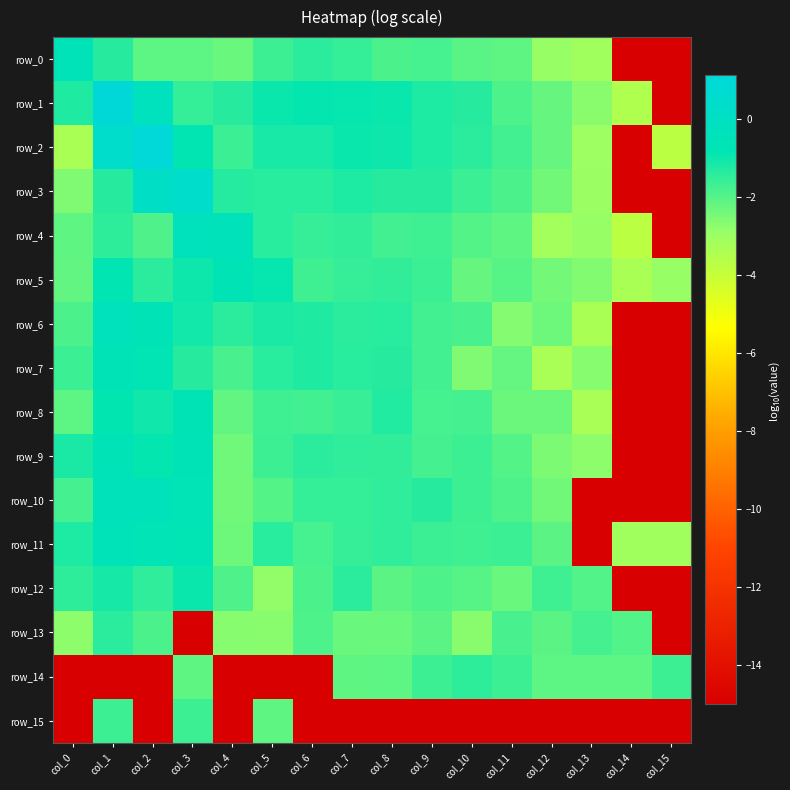

Reading left to right, transcribe all the data shown in this chart.

row_0: col_0=-0.5	col_1=-1.3	col_2=-2.1	col_3=-2.1	col_4=-2.3	col_5=-1.7	col_6=-1.4	col_7=-1.5	col_8=-1.8	col_9=-1.8	col_10=-2.0	col_11=-2.1	col_12=-2.9	col_13=-3.1	col_14=-15.0	col_15=-15.0
row_1: col_0=-1.2	col_1=1.1	col_2=-0.2	col_3=-1.5	col_4=-1.3	col_5=-1.0	col_6=-0.9	col_7=-0.9	col_8=-1.0	col_9=-1.2	col_10=-1.4	col_11=-1.9	col_12=-2.2	col_13=-2.7	col_14=-3.5	col_15=-15.0
row_2: col_0=-3.3	col_1=0.4	col_2=1.1	col_3=-0.8	col_4=-1.6	col_5=-1.1	col_6=-1.2	col_7=-1.0	col_8=-1.0	col_9=-1.2	col_10=-1.4	col_11=-1.7	col_12=-2.2	col_13=-3.0	col_14=-15.0	col_15=-3.7
row_3: col_0=-2.6	col_1=-1.4	col_2=0.2	col_3=0.4	col_4=-1.3	col_5=-1.4	col_6=-1.4	col_7=-1.2	col_8=-1.3	col_9=-1.3	col_10=-1.6	col_11=-1.8	col_12=-2.4	col_13=-3.0	col_14=-15.0	col_15=-15.0
row_4: col_0=-2.1	col_1=-1.4	col_2=-1.9	col_3=-0.3	col_4=-0.4	col_5=-1.4	col_6=-1.6	col_7=-1.5	col_8=-1.7	col_9=-1.7	col_10=-2.0	col_11=-2.1	col_12=-3.2	col_13=-2.9	col_14=-3.8	col_15=-15.0
row_5: col_0=-2.1	col_1=-0.8	col_2=-1.4	col_3=-1.0	col_4=-0.6	col_5=-0.9	col_6=-1.7	col_7=-1.6	col_8=-1.5	col_9=-1.6	col_10=-2.2	col_11=-2.0	col_12=-2.4	col_13=-2.6	col_14=-3.3	col_15=-2.9
row_6: col_0=-1.8	col_1=-0.3	col_2=-0.6	col_3=-1.1	col_4=-1.4	col_5=-1.2	col_6=-1.2	col_7=-1.4	col_8=-1.4	col_9=-1.7	col_10=-1.8	col_11=-2.6	col_12=-2.3	col_13=-3.3	col_14=-15.0	col_15=-15.0
row_7: col_0=-1.6	col_1=-0.6	col_2=-0.8	col_3=-1.4	col_4=-1.8	col_5=-1.4	col_6=-1.3	col_7=-1.4	col_8=-1.4	col_9=-1.7	col_10=-2.6	col_11=-2.2	col_12=-3.3	col_13=-2.7	col_14=-15.0	col_15=-15.0
row_8: col_0=-2.1	col_1=-0.8	col_2=-1.0	col_3=-0.7	col_4=-2.2	col_5=-1.7	col_6=-1.7	col_7=-1.6	col_8=-1.3	col_9=-1.8	col_10=-1.7	col_11=-2.3	col_12=-2.3	col_13=-3.3	col_14=-15.0	col_15=-15.0
row_9: col_0=-1.2	col_1=-0.6	col_2=-0.9	col_3=-0.6	col_4=-2.4	col_5=-1.7	col_6=-1.4	col_7=-1.5	col_8=-1.5	col_9=-1.8	col_10=-1.7	col_11=-2.0	col_12=-2.5	col_13=-2.8	col_14=-15.0	col_15=-15.0
row_10: col_0=-1.8	col_1=-0.4	col_2=-0.4	col_3=-0.6	col_4=-2.4	col_5=-2.0	col_6=-1.5	col_7=-1.5	col_8=-1.5	col_9=-1.4	col_10=-1.6	col_11=-1.9	col_12=-2.4	col_13=-15.0	col_14=-15.0	col_15=-15.0
row_11: col_0=-1.2	col_1=-0.5	col_2=-0.6	col_3=-0.8	col_4=-2.3	col_5=-1.4	col_6=-1.8	col_7=-1.6	col_8=-1.5	col_9=-1.6	col_10=-1.7	col_11=-1.6	col_12=-2.1	col_13=-15.0	col_14=-3.1	col_15=-3.1
row_12: col_0=-1.4	col_1=-1.1	col_2=-1.5	col_3=-1.0	col_4=-1.9	col_5=-2.8	col_6=-1.9	col_7=-1.4	col_8=-2.1	col_9=-1.9	col_10=-2.0	col_11=-2.3	col_12=-1.7	col_13=-1.9	col_14=-15.0	col_15=-15.0
row_13: col_0=-2.8	col_1=-1.4	col_2=-1.9	col_3=-15.0	col_4=-2.7	col_5=-2.7	col_6=-1.9	col_7=-2.3	col_8=-2.3	col_9=-2.1	col_10=-2.7	col_11=-1.8	col_12=-2.1	col_13=-1.8	col_14=-2.0	col_15=-15.0
row_14: col_0=-15.0	col_1=-15.0	col_2=-15.0	col_3=-2.1	col_4=-15.0	col_5=-15.0	col_6=-15.0	col_7=-2.1	col_8=-2.1	col_9=-1.7	col_10=-1.5	col_11=-1.7	col_12=-2.1	col_13=-2.1	col_14=-2.1	col_15=-1.7
row_15: col_0=-15.0	col_1=-1.7	col_2=-15.0	col_3=-1.7	col_4=-15.0	col_5=-2.1	col_6=-15.0	col_7=-15.0	col_8=-15.0	col_9=-15.0	col_10=-15.0	col_11=-15.0	col_12=-15.0	col_13=-15.0	col_14=-15.0	col_15=-15.0